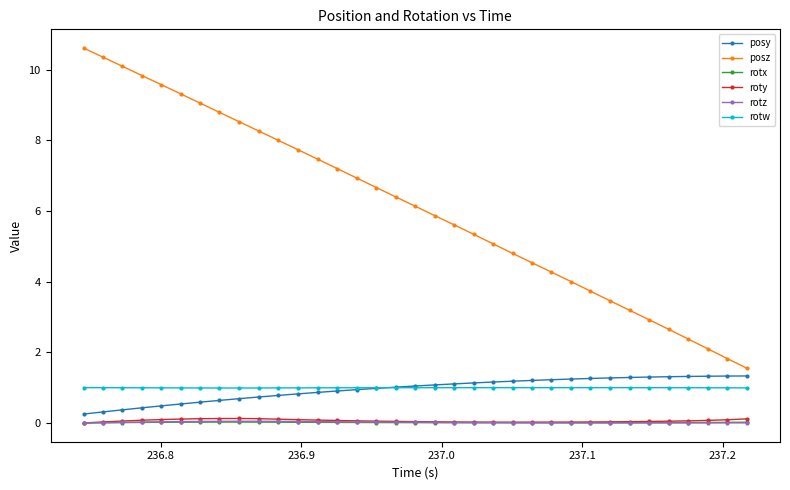

Which series has the largest range (max minus min)?

posz